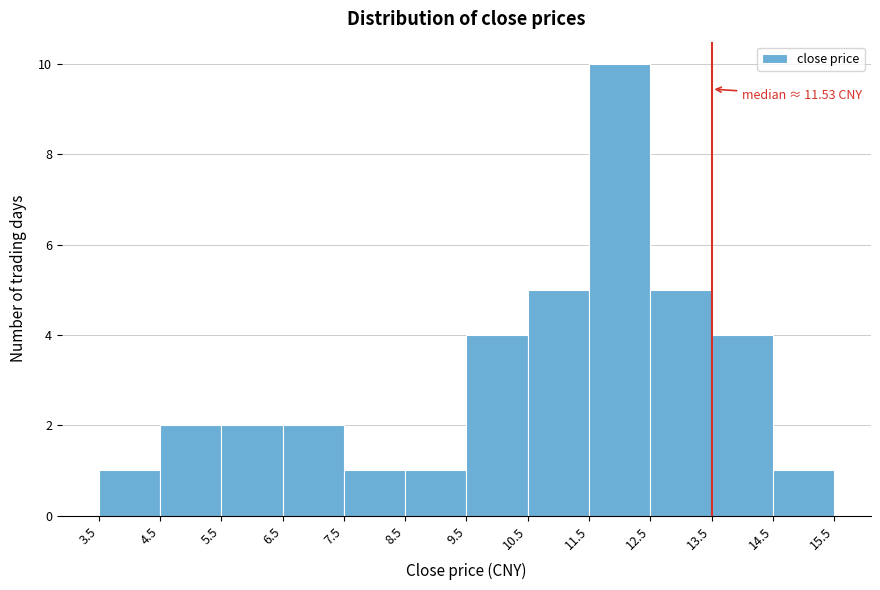

Which range on the x-axis has the tallest bar?

11.5 to 12.5